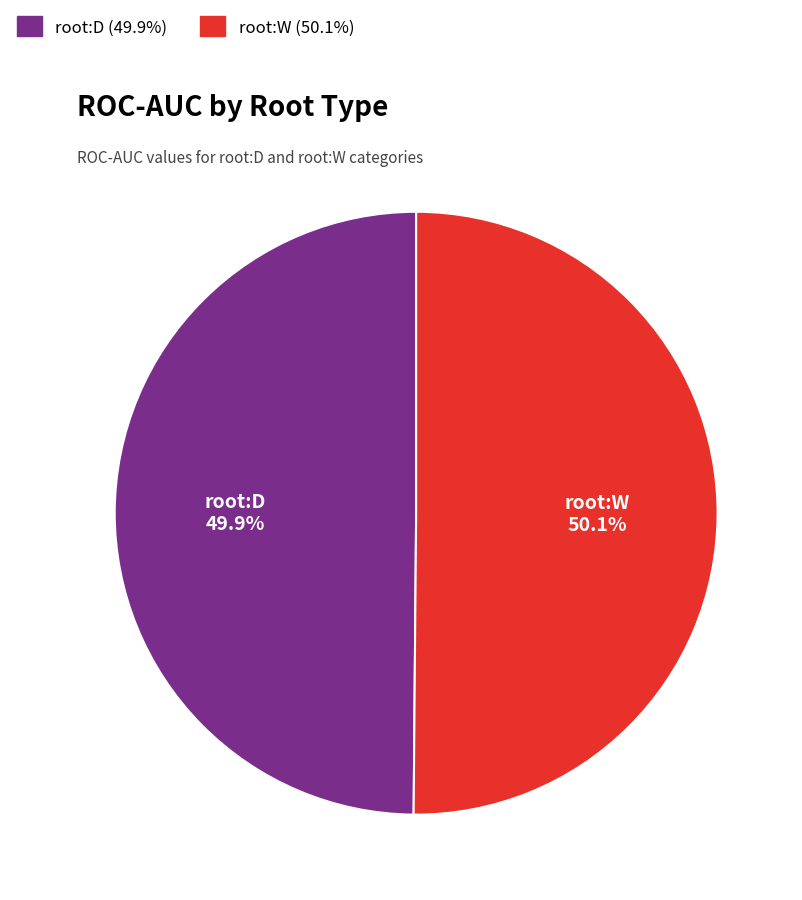

Does any single category account for the majority?

Yes